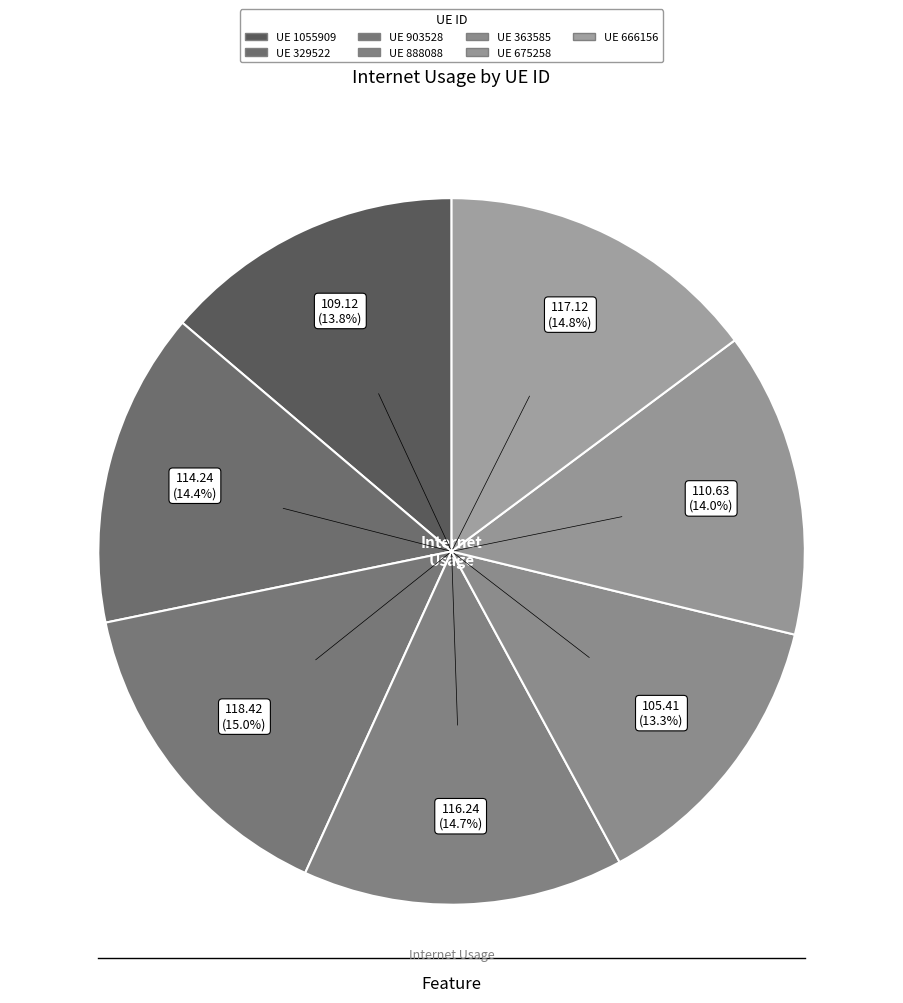

How many segments does this pie chart have?

7